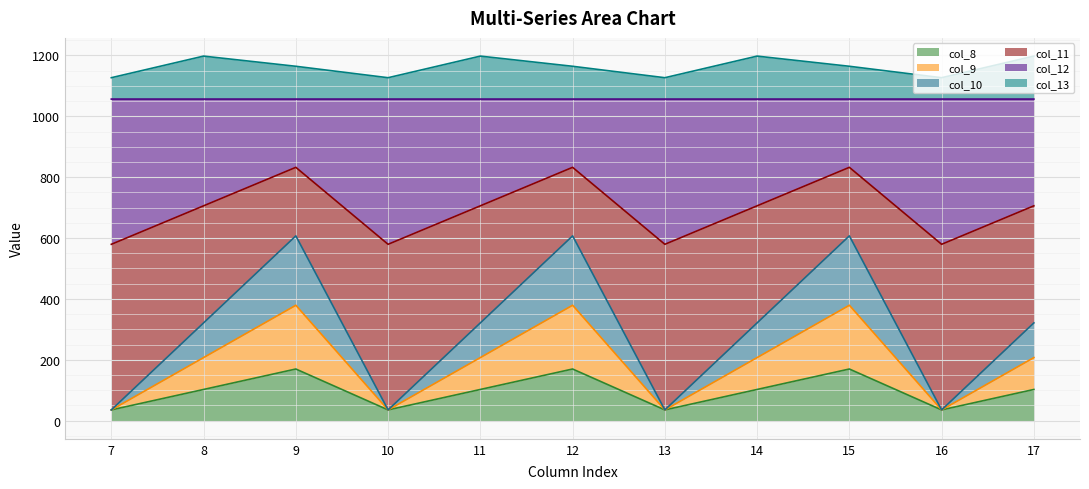

What is the total value across all series at 8?

1197.8